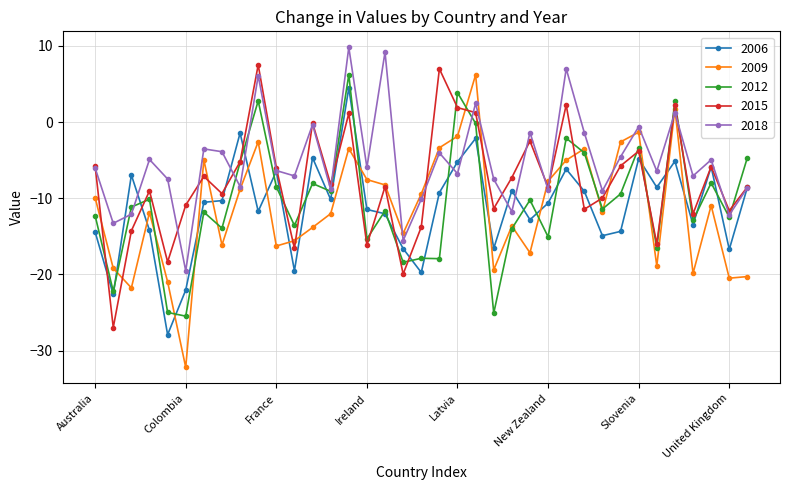

True or false: 2006 has more than 1 points higher than both neighbors.

True